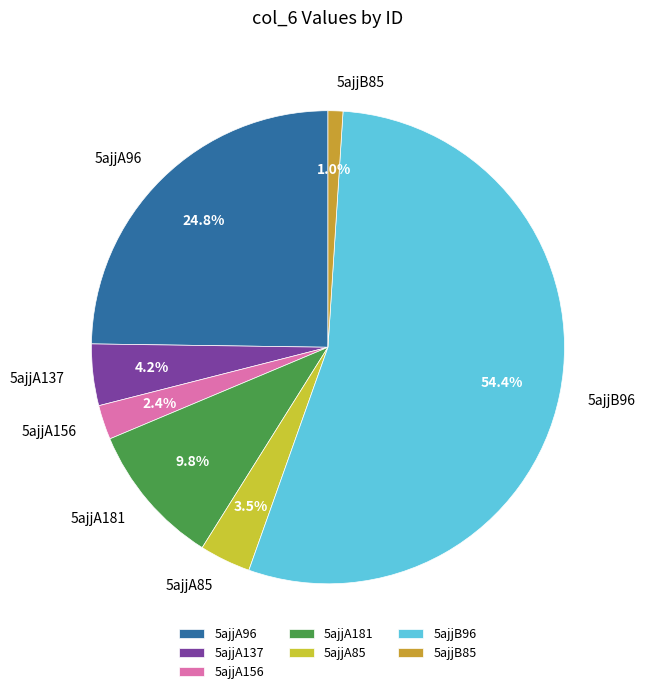

Combined, do 5ajjA137 and 5ajjA156 account for over 50%?

No